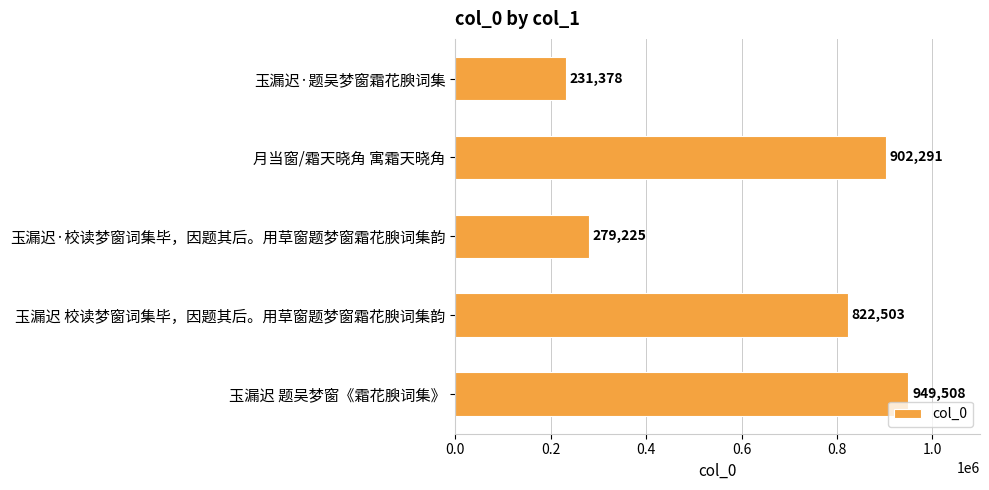

Reading top to bottom, list all the values displayed in this chart.

231378	902291	279225	822503	949508